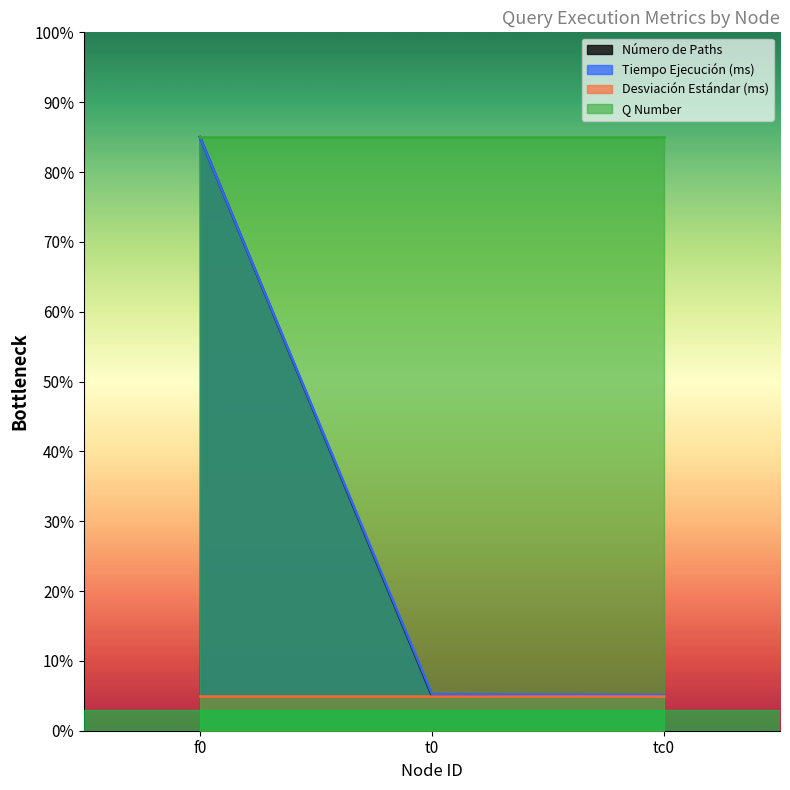

Which category has the lowest value in the Tiempo Ejecución (ms) series?

tc0